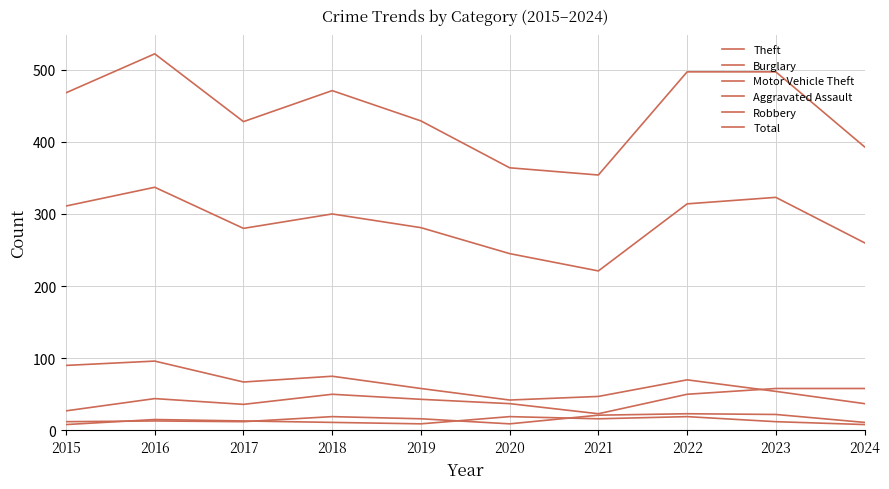

Does the chart have visible grid lines?

Yes